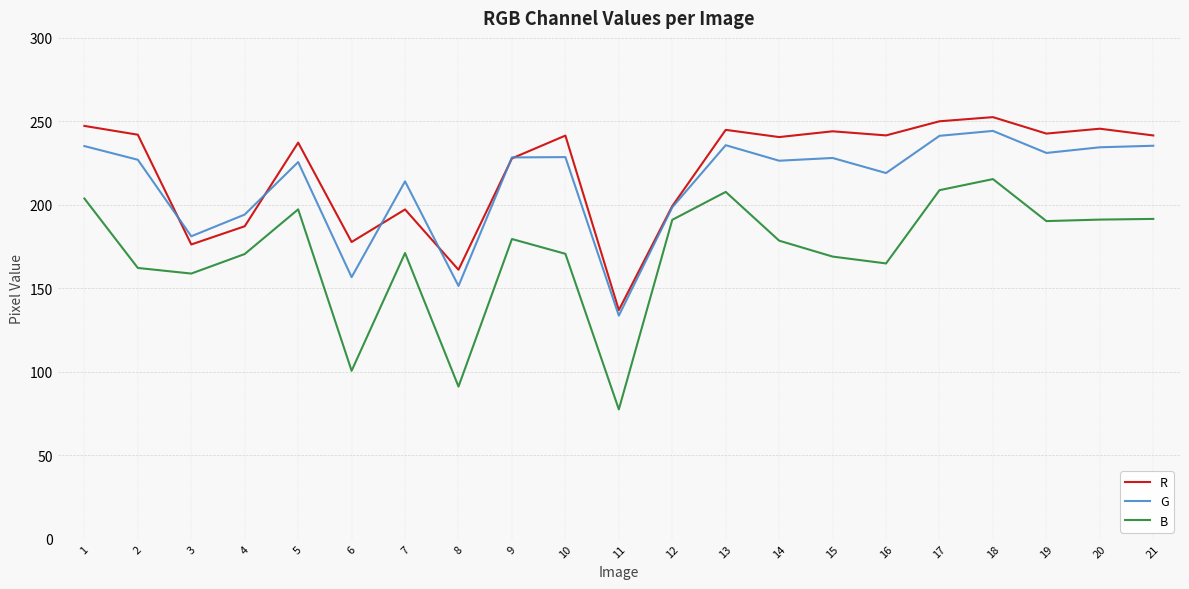

At which category is the sum across all series the highest?

18